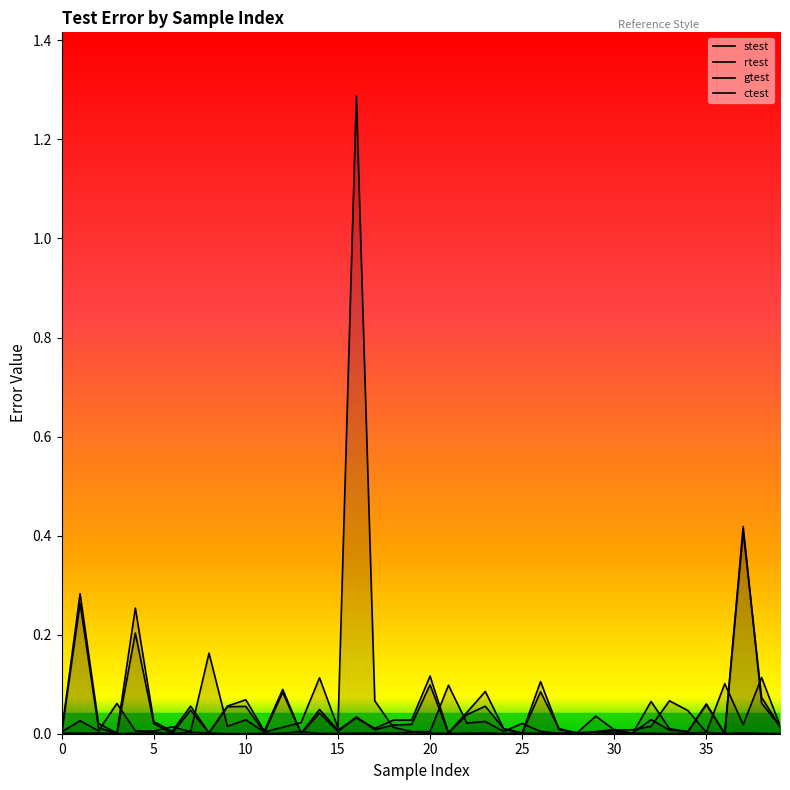

What is the value of the rtest point at the 18th from the left?

0.1